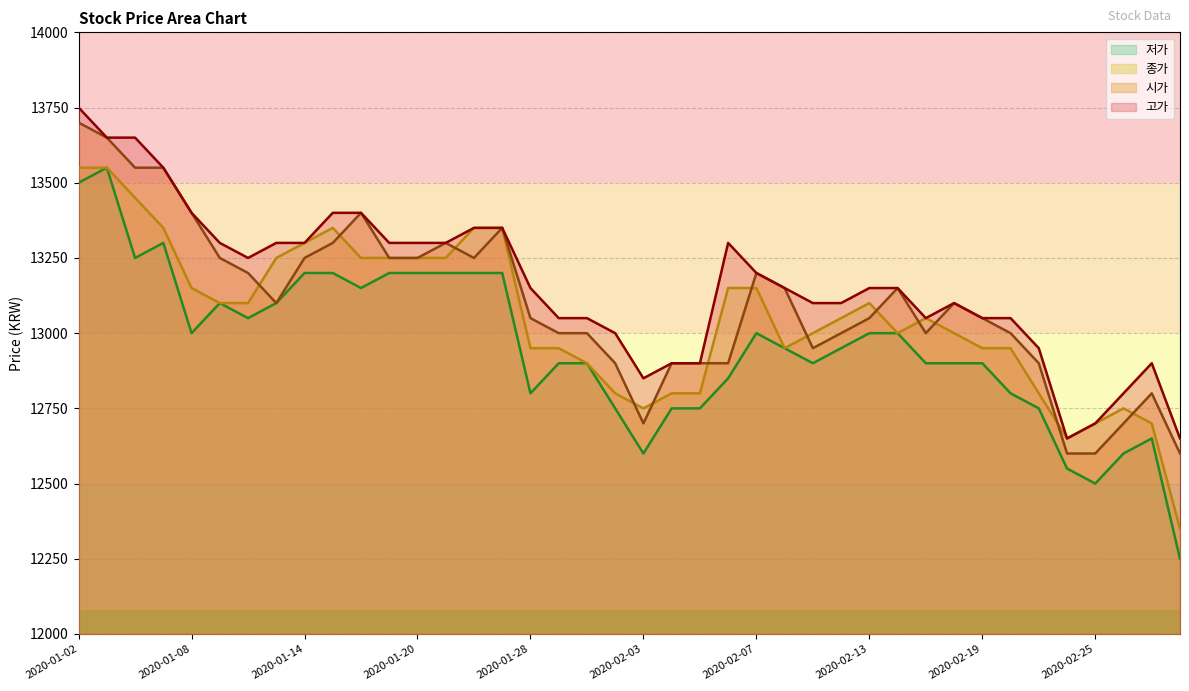

Which has a higher value, 2020-02-14 or 2020-01-15?

2020-01-15